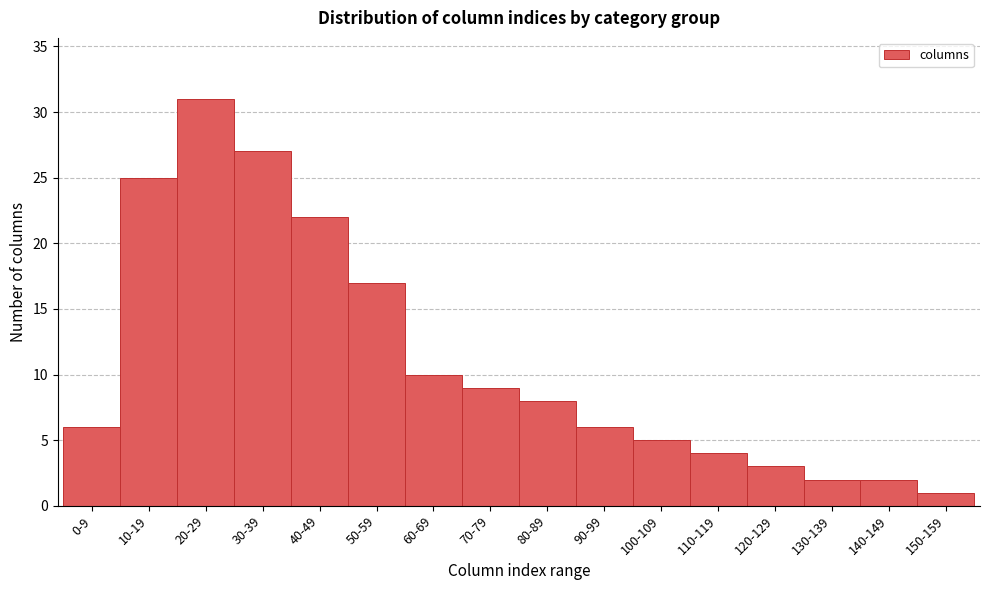

Reading right to left, what are all the values shown in this chart?

150-159=1	140-149=2	130-139=2	120-129=3	110-119=4	100-109=5	90-99=6	80-89=8	70-79=9	60-69=10	50-59=17	40-49=22	30-39=27	20-29=31	10-19=25	0-9=6